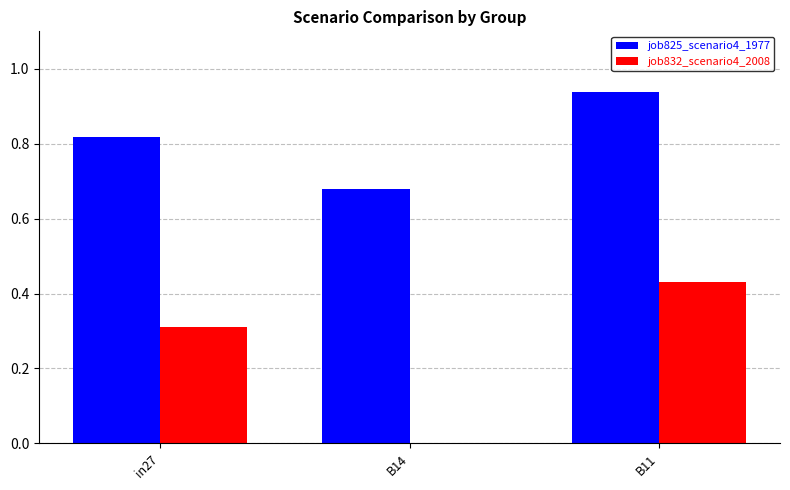

Is it true that job832_scenario4_2008 equals 0.0 at B14?

True